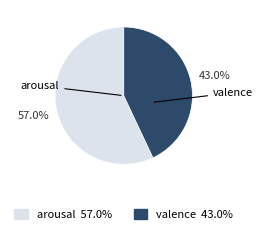

Does valence represent more than half of the total?

No